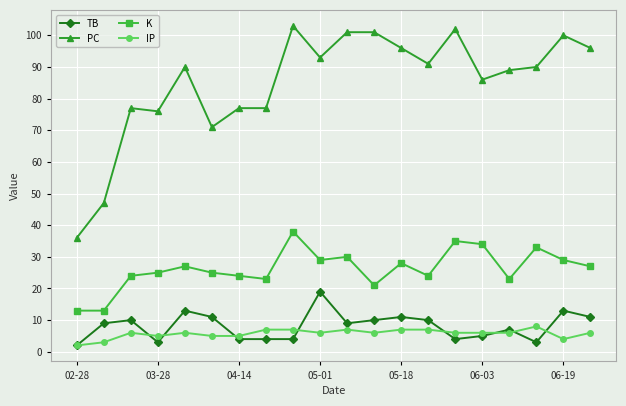

At how many categories does at least one series exceed 72?

17